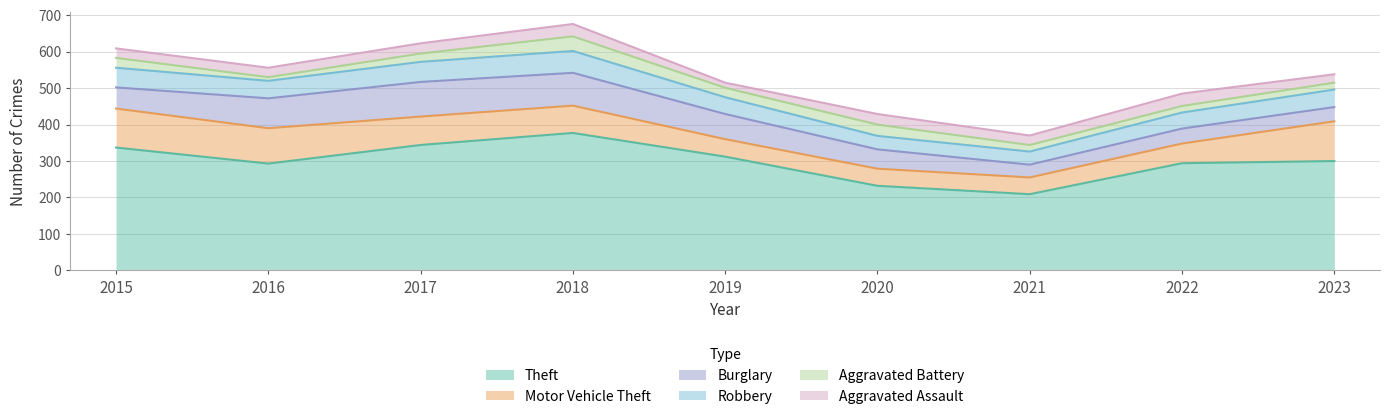

Which category has the lowest value in the Aggravated Assault series?

2019